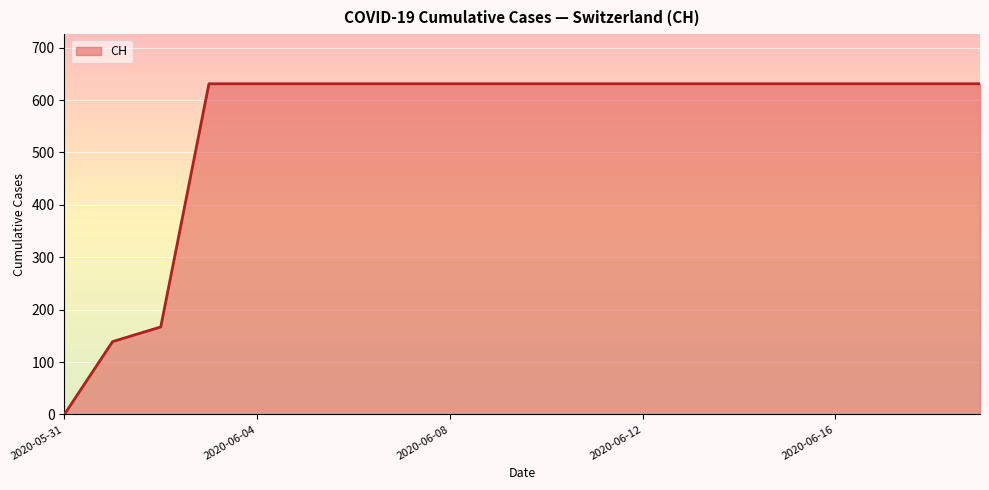

What is the difference between the maximum and minimum values?

631